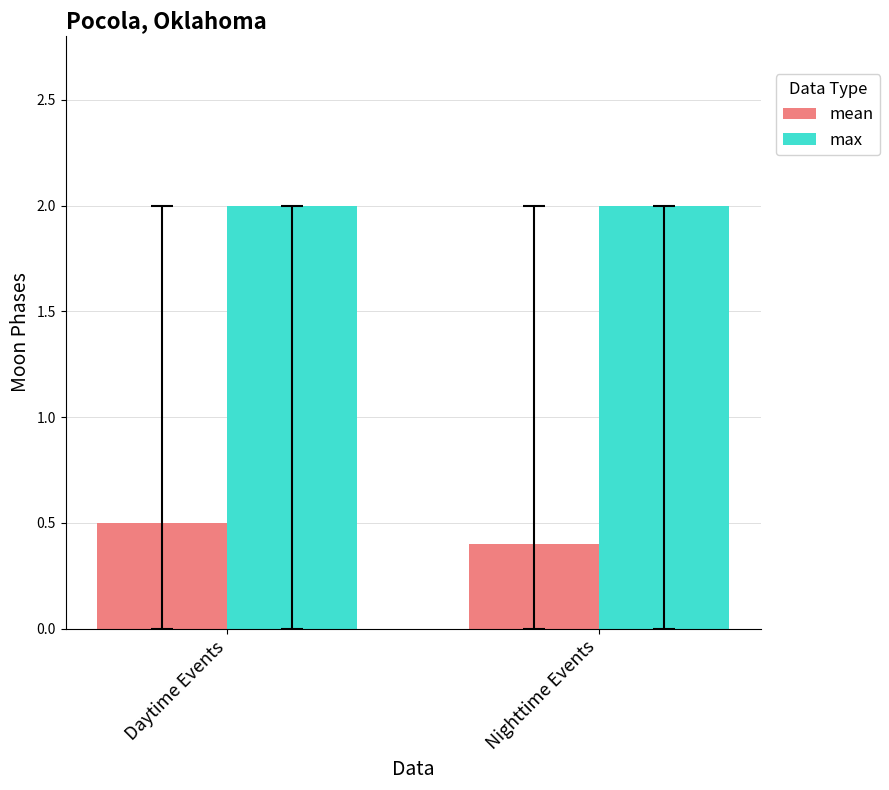

Which series changed the most between Daytime Events and Nighttime Events?

mean